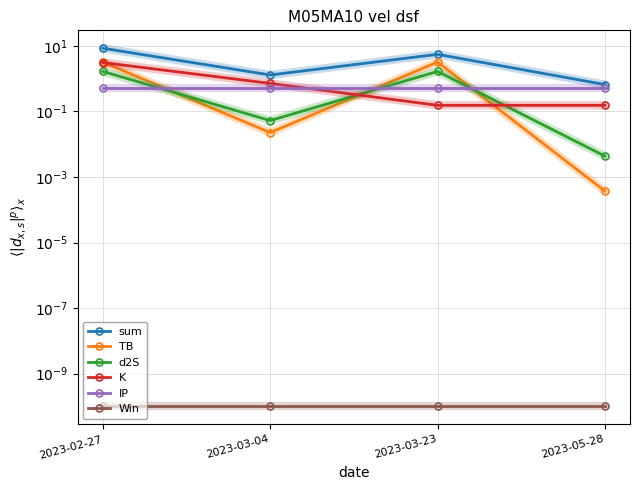

True or false: K has more than 1 interior local peaks.

False